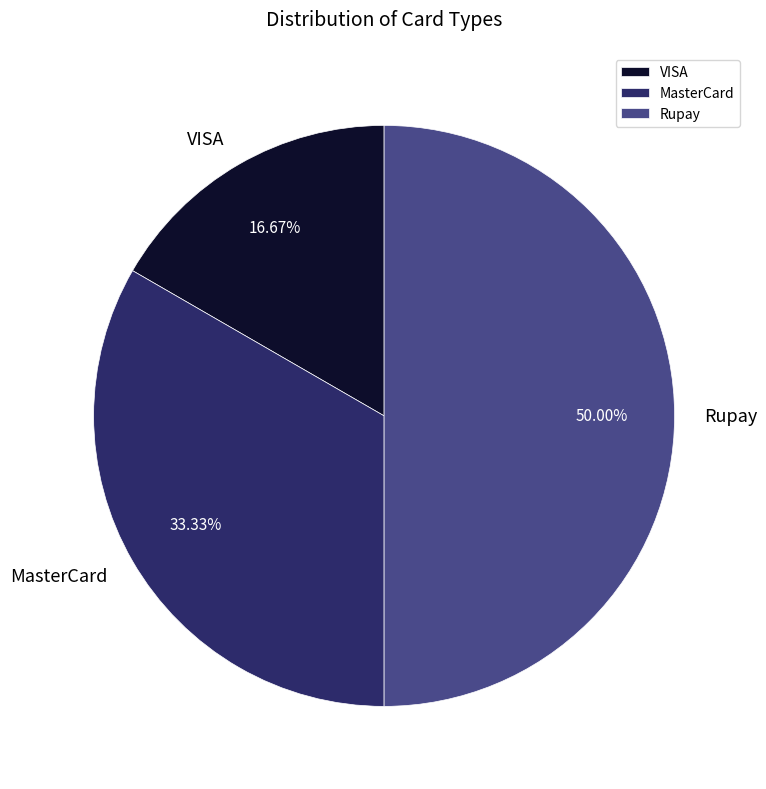

To the nearest percent, what is the difference between the Rupay and VISA slice percentages?

33%